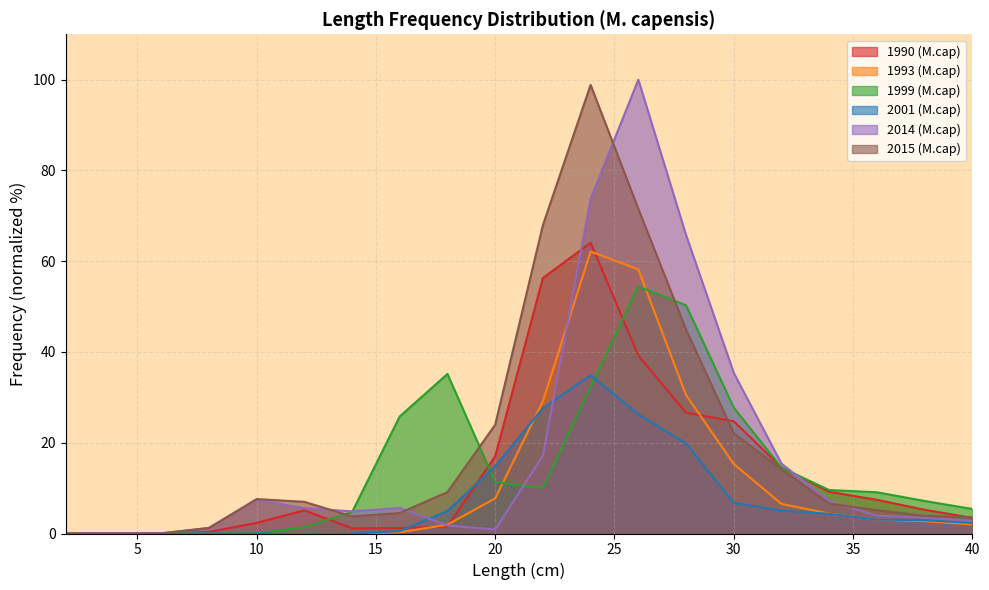

What is the approximate value of 1990 (M.cap) at 22?

56.3